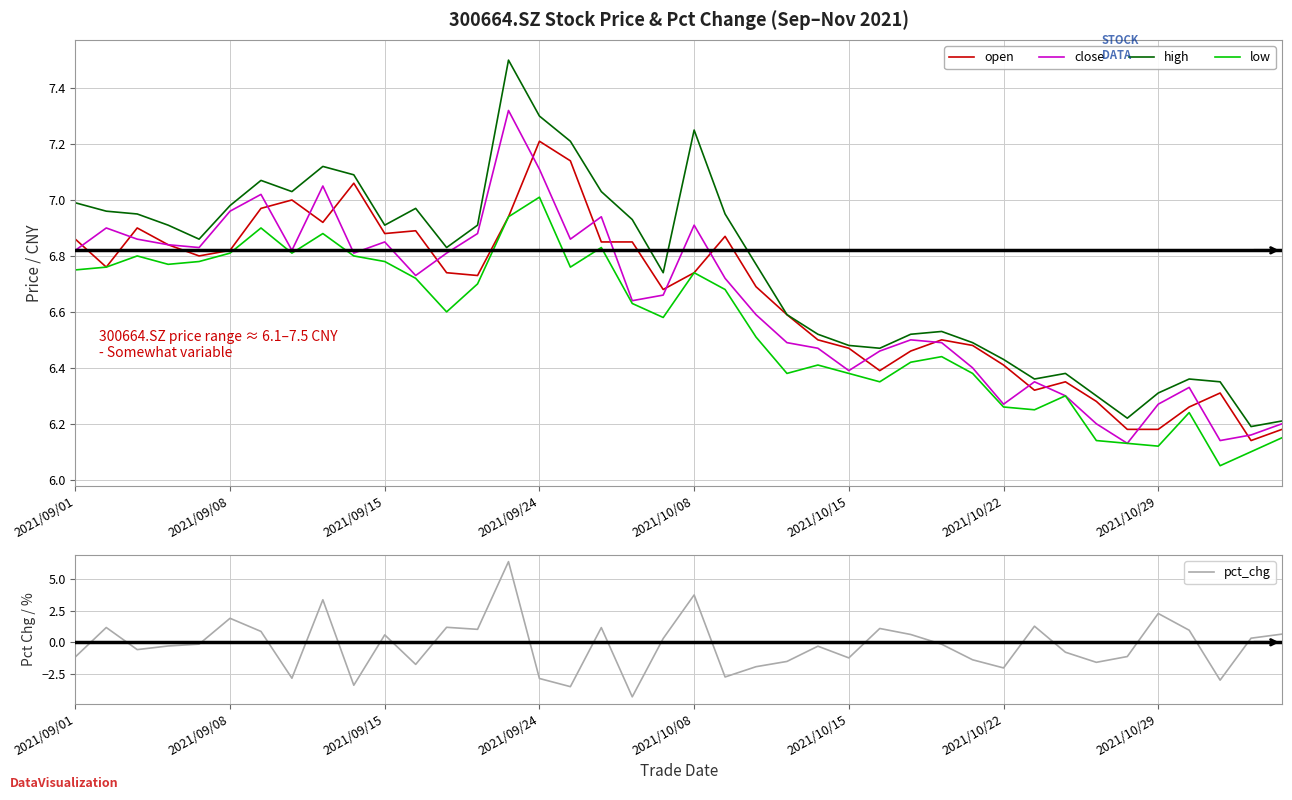

What is the value of the low point at the 6th from the left?

6.8